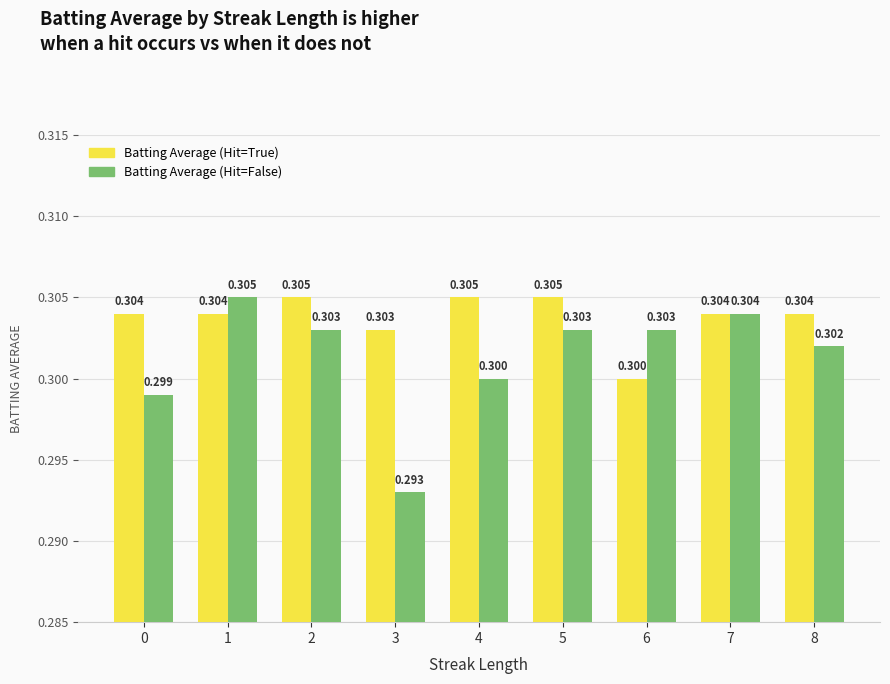

Reading left to right, transcribe all the data shown in this chart.

Batting Average (Hit=True): 0.3	0.3	0.3	0.3	0.3	0.3	0.3	0.3	0.3
Batting Average (Hit=False): 0.3	0.3	0.3	0.3	0.3	0.3	0.3	0.3	0.3